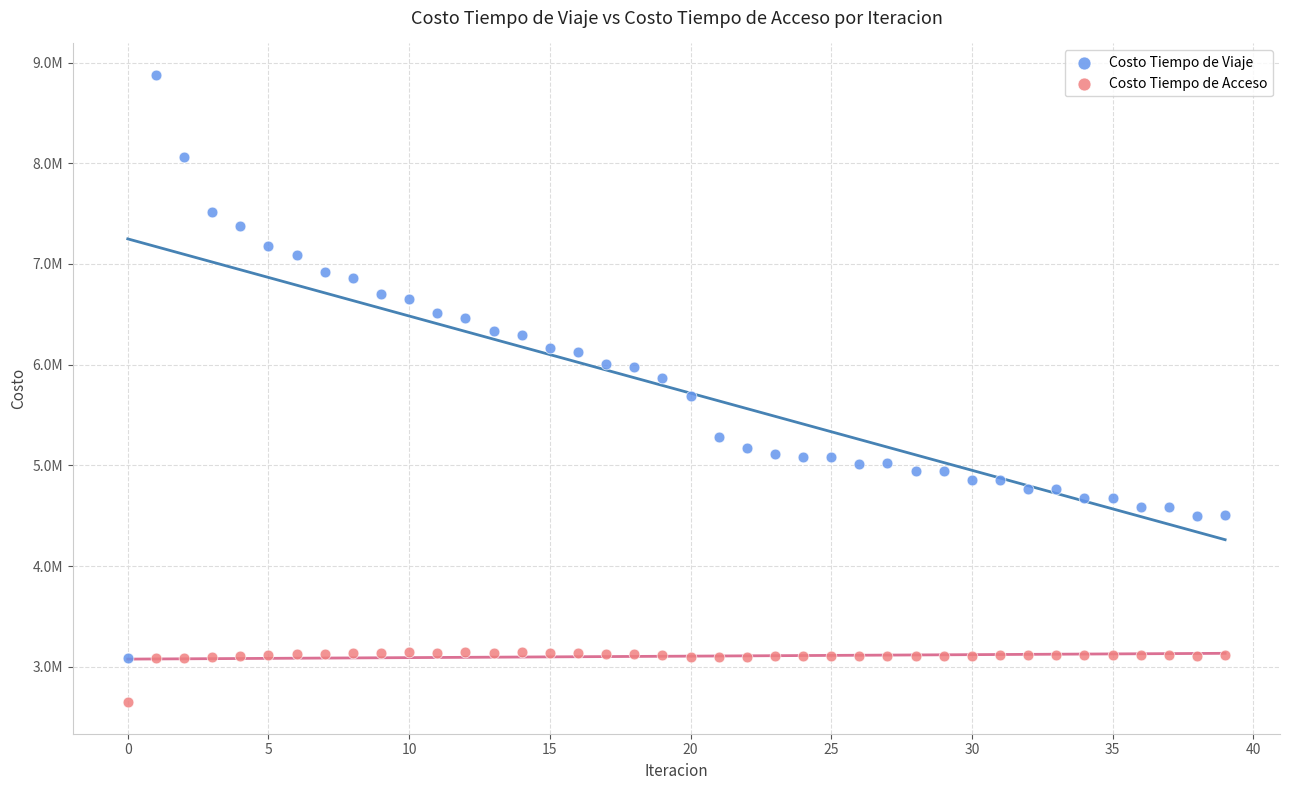

Which series reaches the maximum Y coordinate?

Costo Tiempo de Viaje